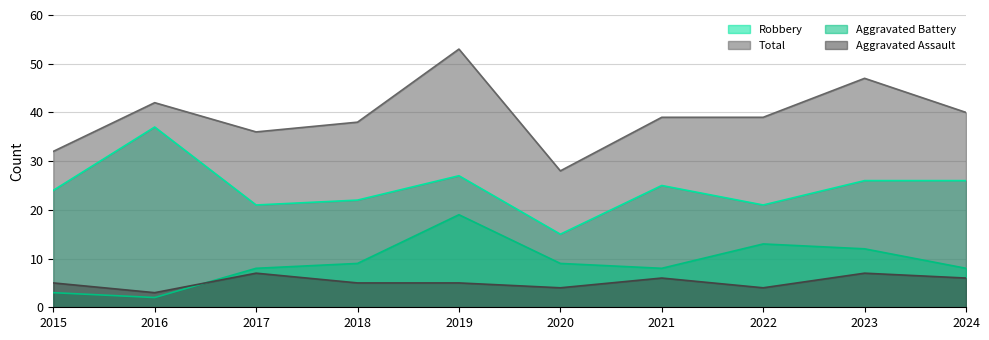

The value of Robbery at 2019 is 27. True or false?

True